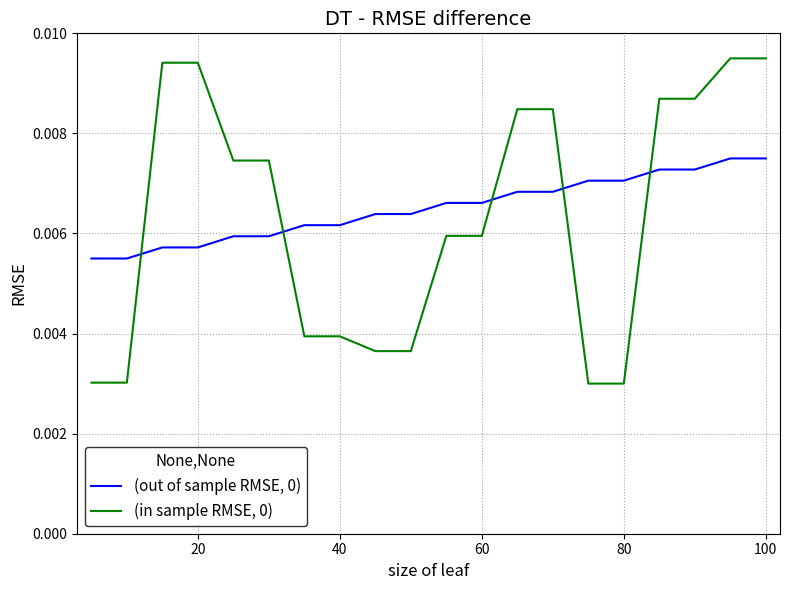

True or false: (out of sample RMSE, 0) and (in sample RMSE, 0) intersect in this chart.

True